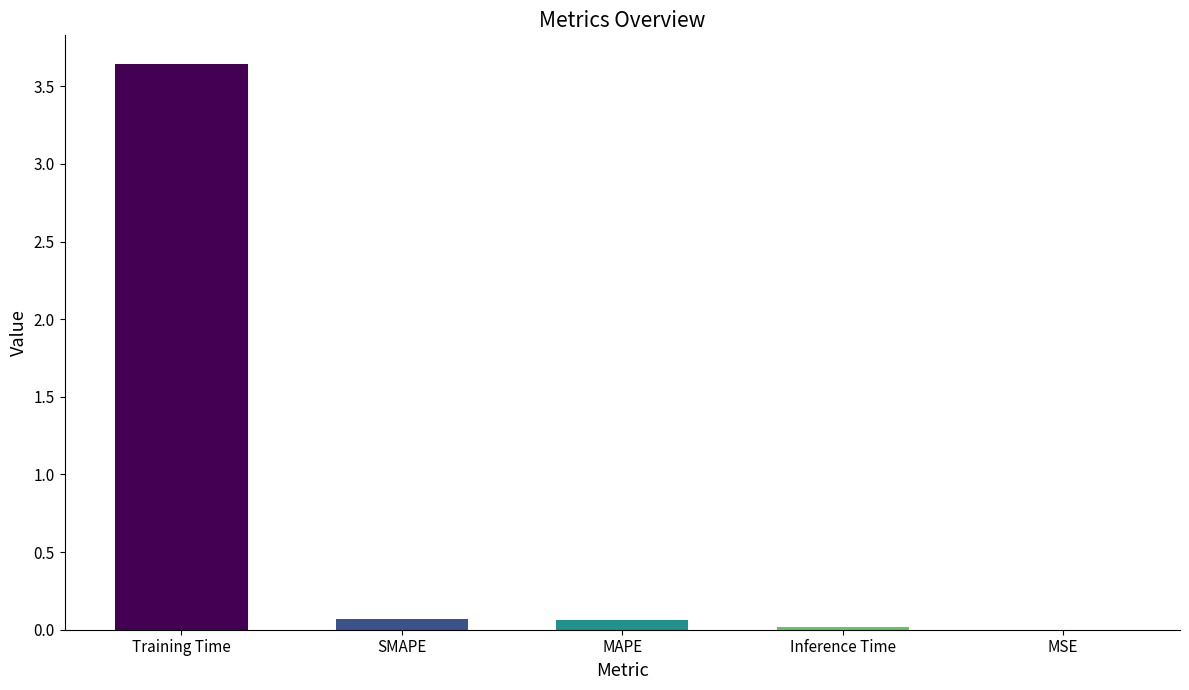

What is the average value?

0.8